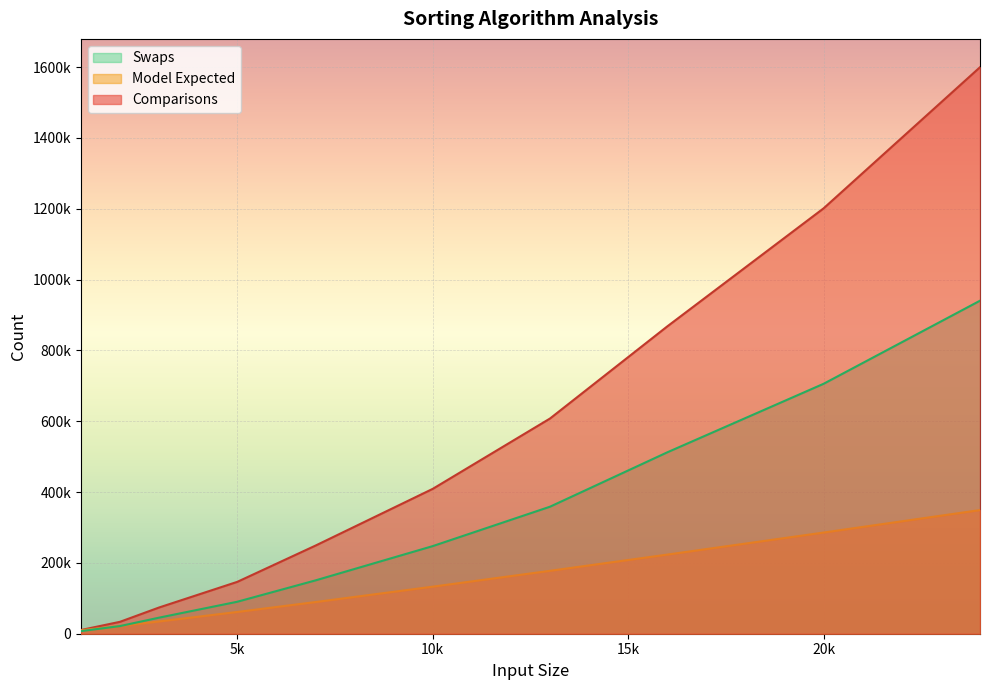

What is the greatest value displayed?

1599867